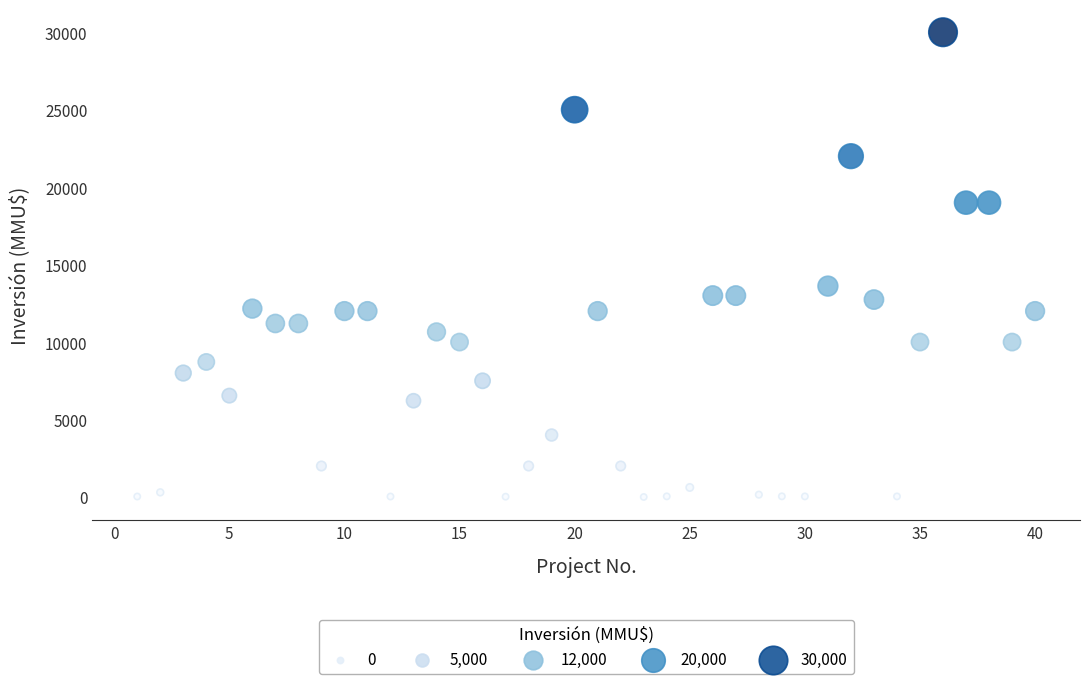

What is the range of Y values (max minus min)?

30000